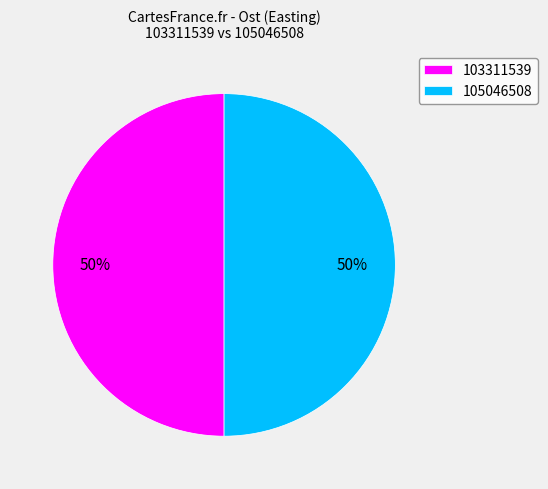

Do 105046508 and 103311539 together represent more than half of the pie?

Yes